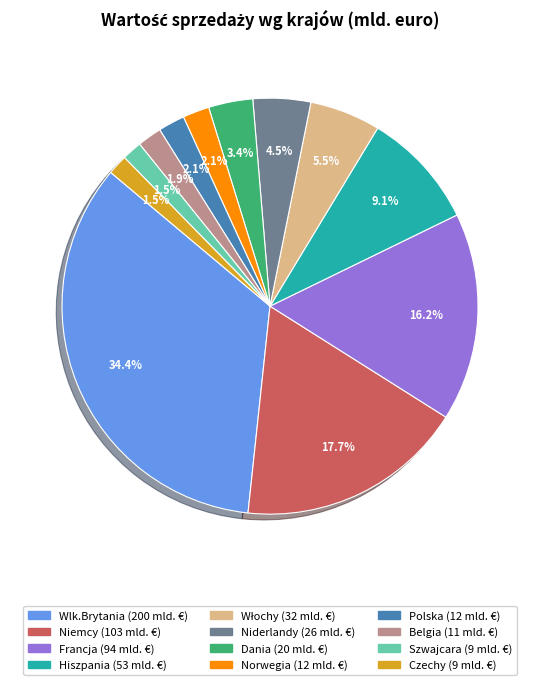

Which category has the biggest portion of the pie?

Wlk.Brytania